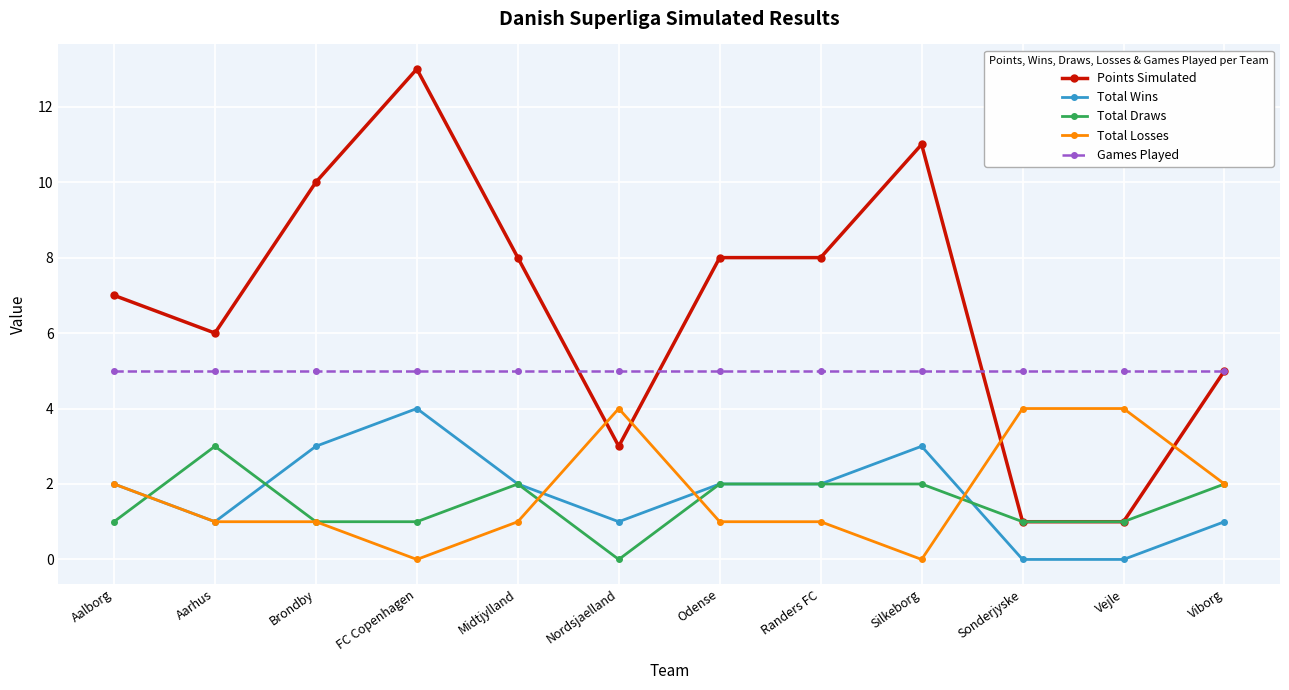

How many times do Total Losses and Points Simulated cross each other?

4